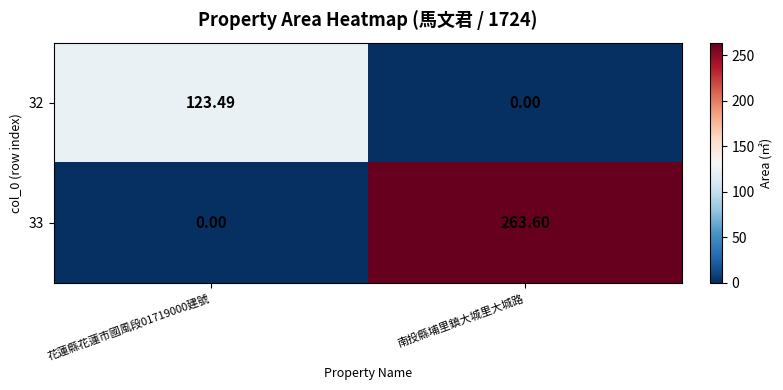

List the series in order of their overall mean, highest first.

33, 32